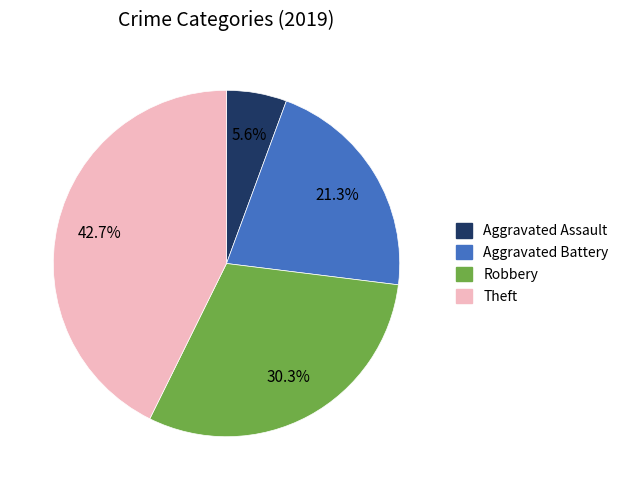

How many segments does this pie chart have?

4